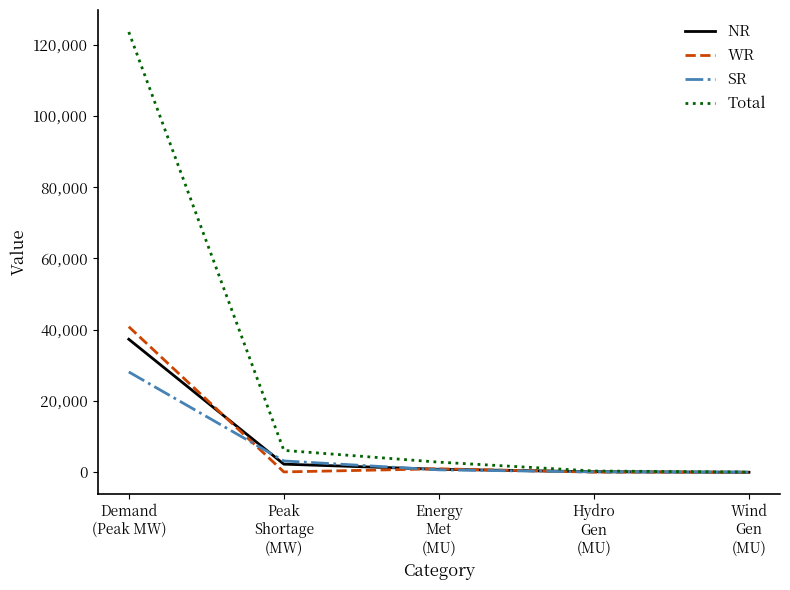

What are all the series names shown in the legend?

NR, WR, SR, Total